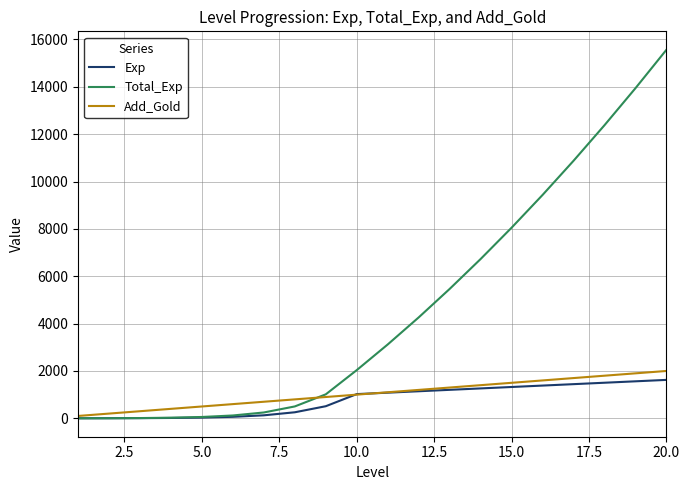

Which series has the widest spread of values?

Total_Exp